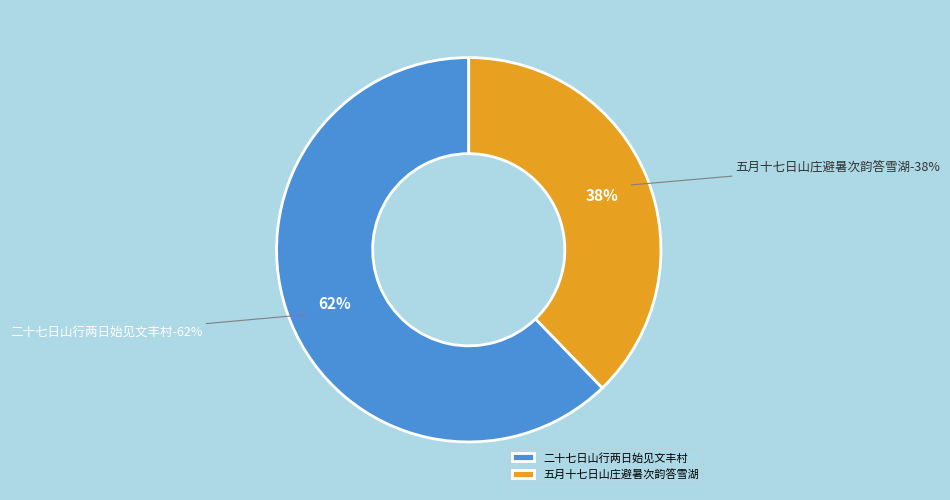

Is it true that 二十七日山行两日始见文丰村 is 49% of the pie?

False